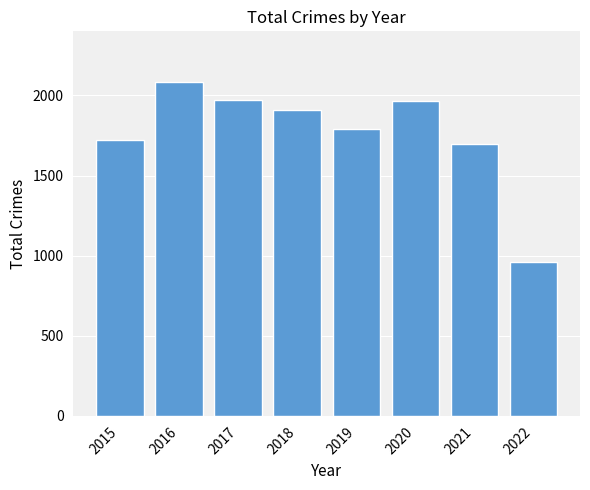

The value at 2020 is 1967. True or false?

True